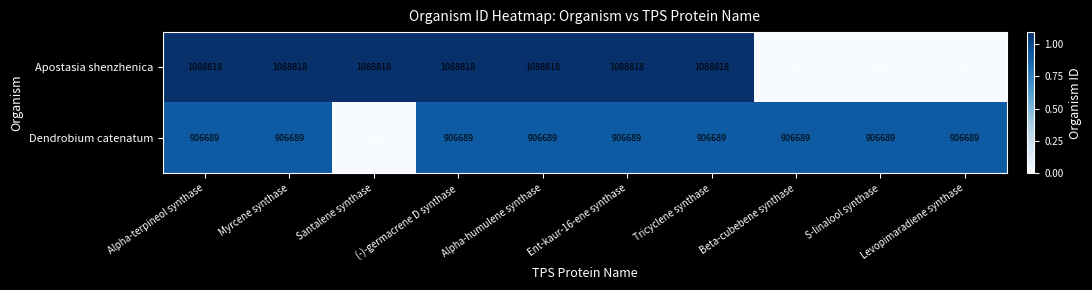

What is the sum of the Dendrobium catenatum values at Levopimaradiene synthase and Alpha-terpineol synthase?

1813378